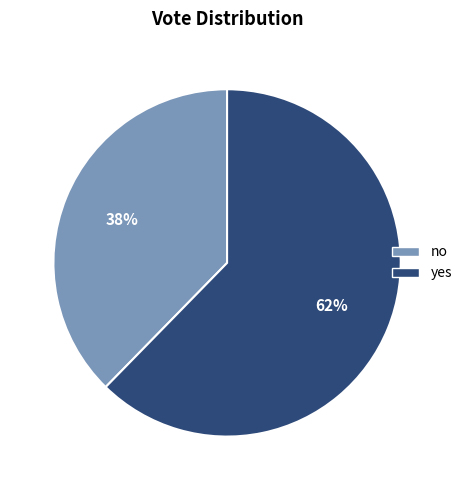

To the nearest percent, what is the combined percentage of yes and no?

100%